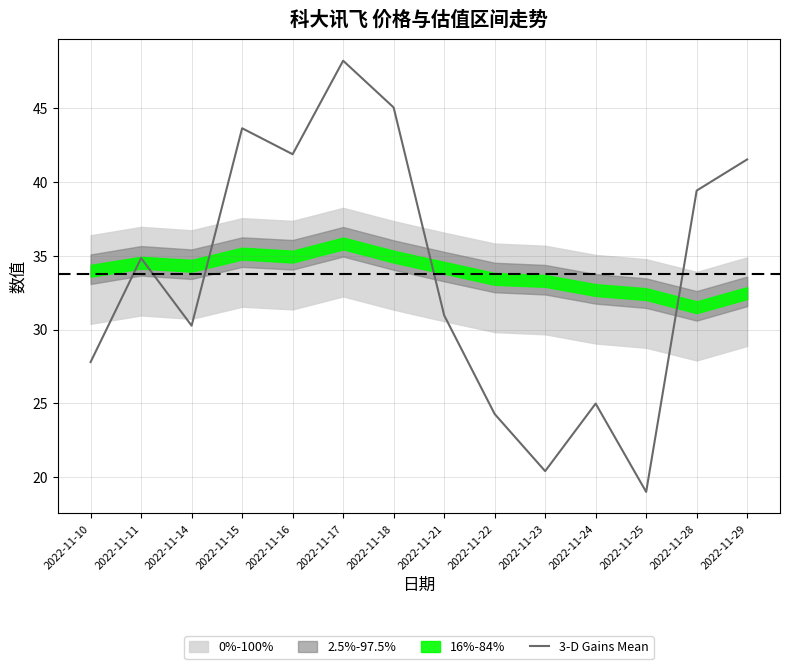

At which label does the data first exceed 34?

2022-11-11